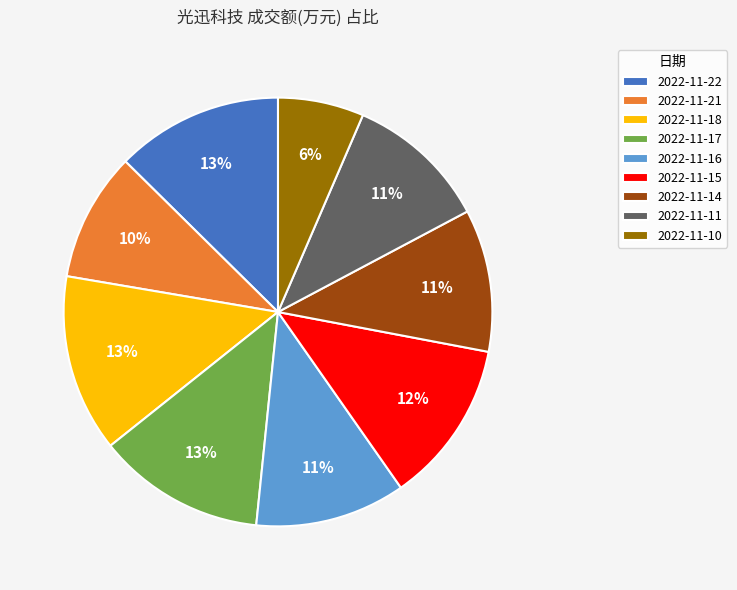

Is the sum of 2022-11-18 and 2022-11-17 greater than half?

No